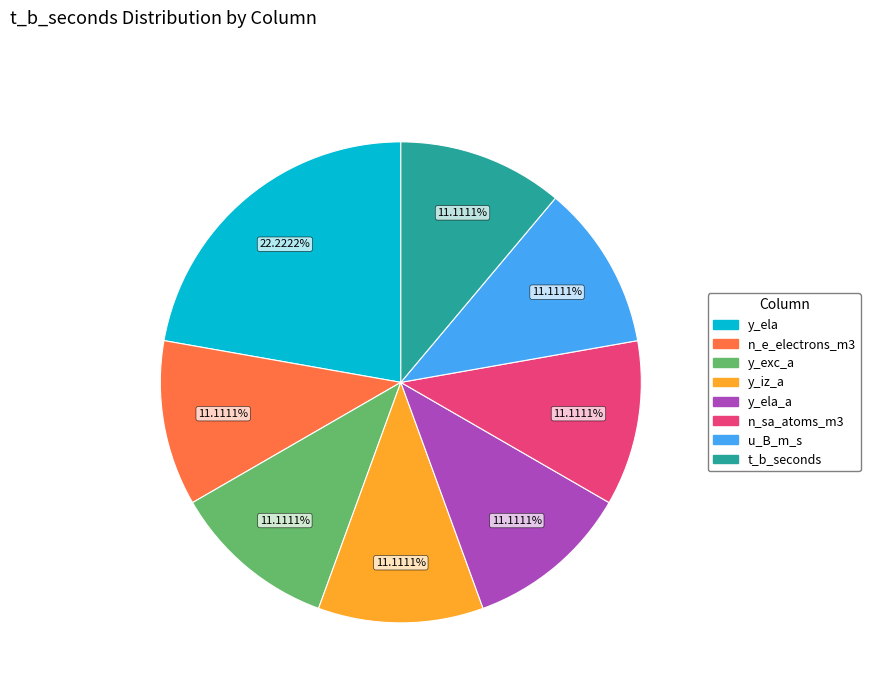

Does any single category account for the majority?

No